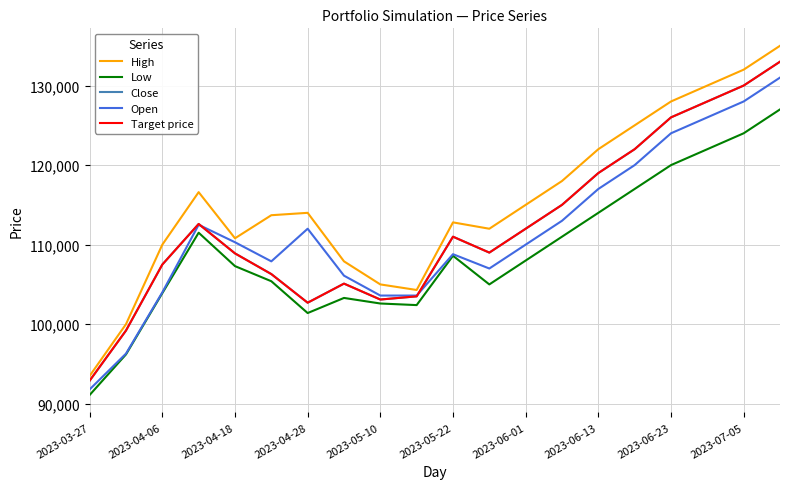

What is the greatest value displayed?

135000